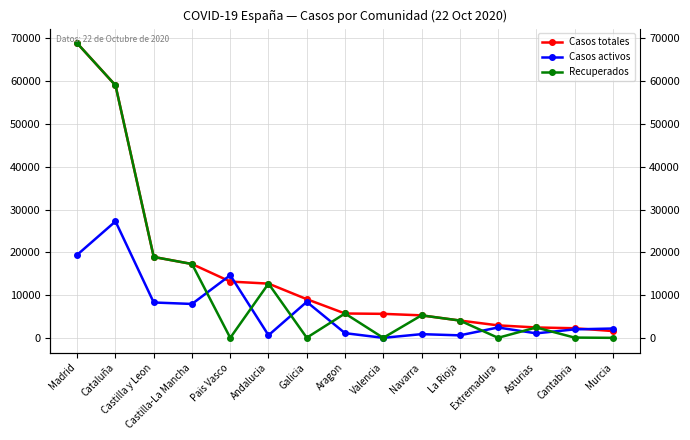

At which category is the sum across all series the highest?

Madrid